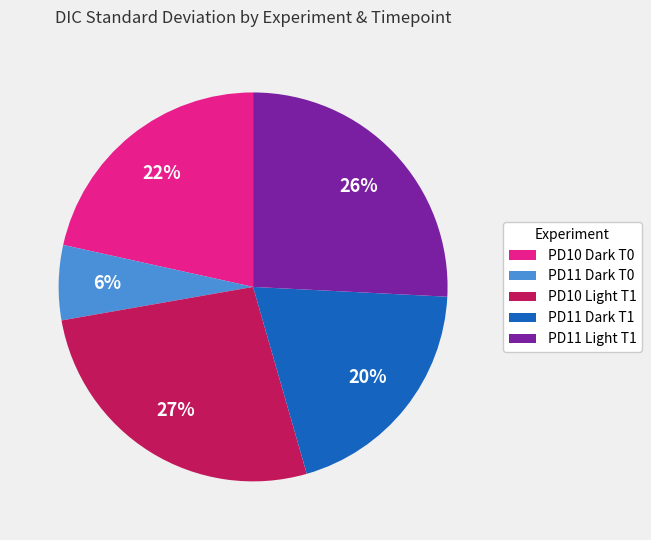

Is PD10 Dark T0 the majority of the pie?

No